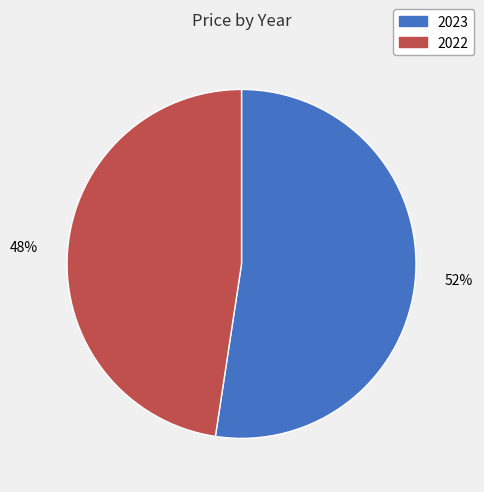

How many slices are in this pie chart?

2